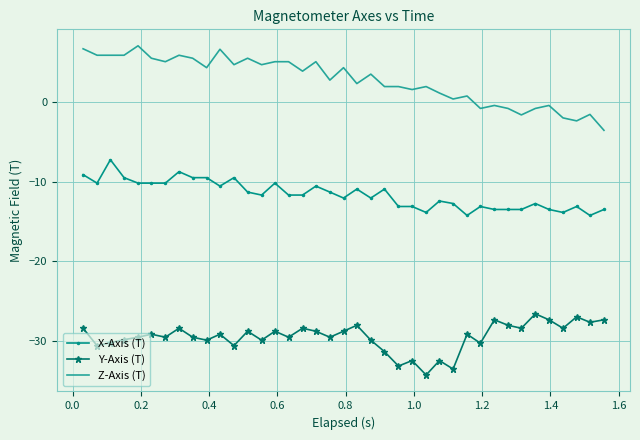

Which series has the largest total across all categories?

Z-Axis (T)